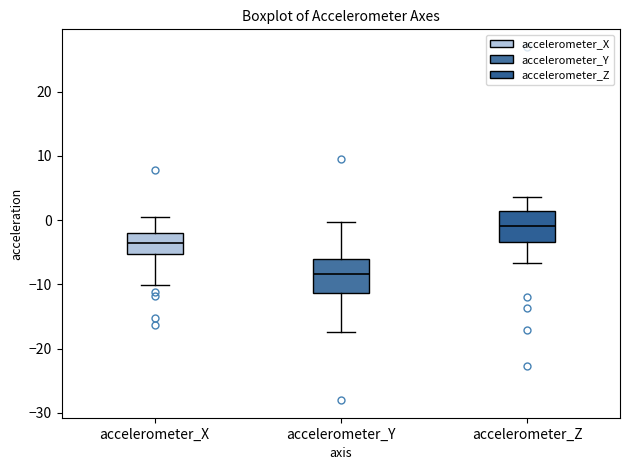

Where does the upper whisker of the box for accelerometer_X end on the y-axis? The values are not printed on the chart, so give them approximately, as read against the axis.

0